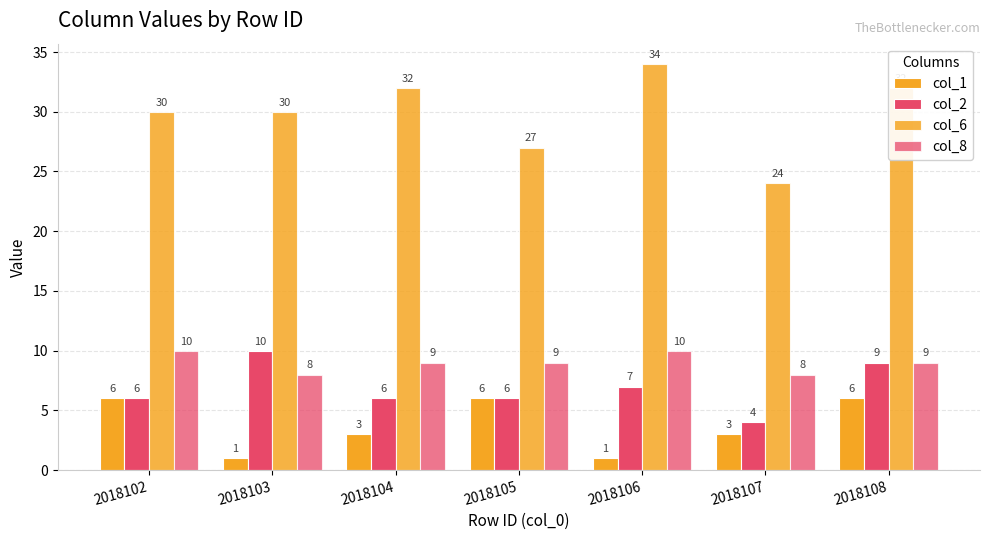

What is the minimum value shown in the chart?

1